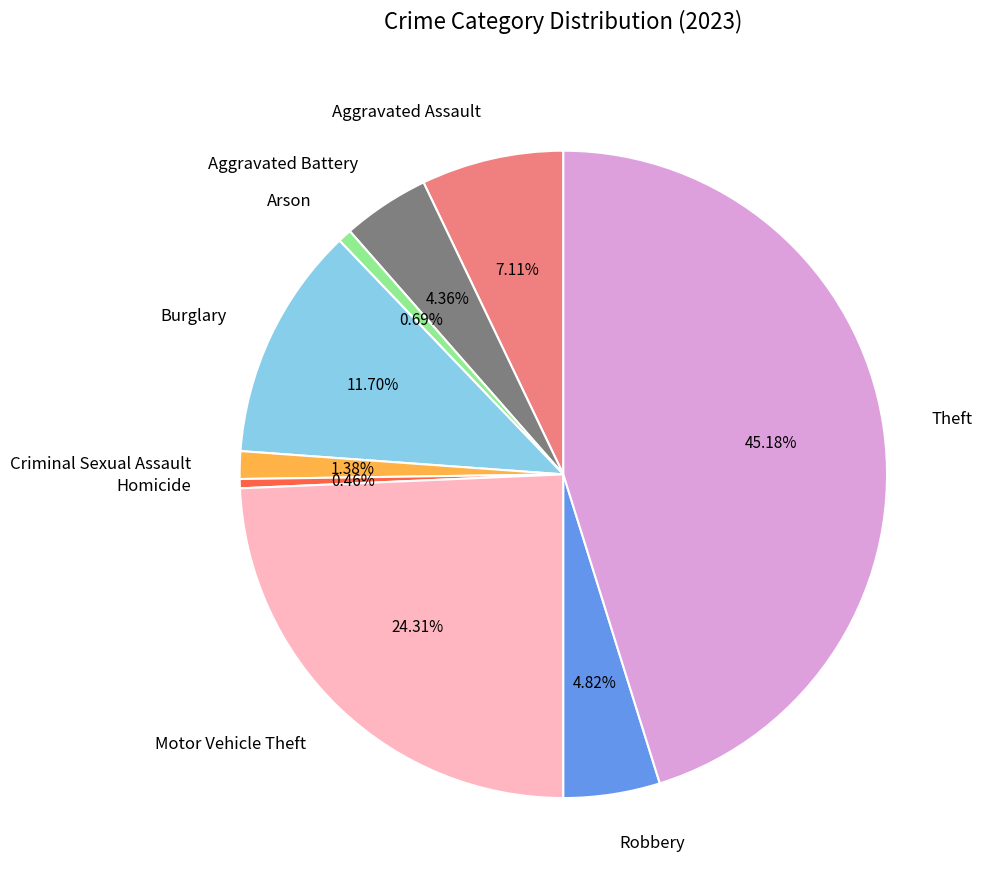

True or false: Theft accounts for 45% of the total.

True